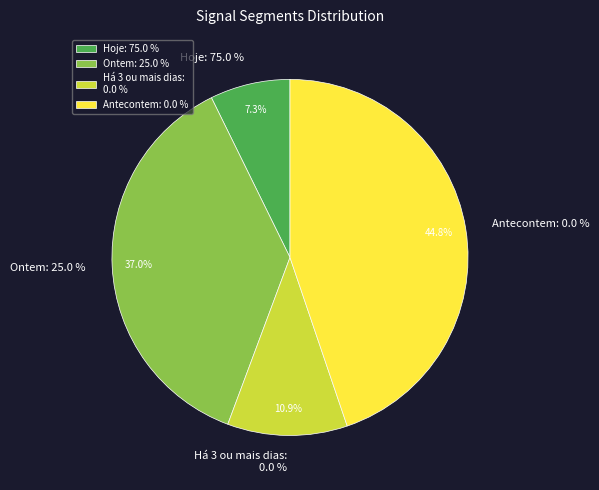

Which slice is the largest?

signal segment 4